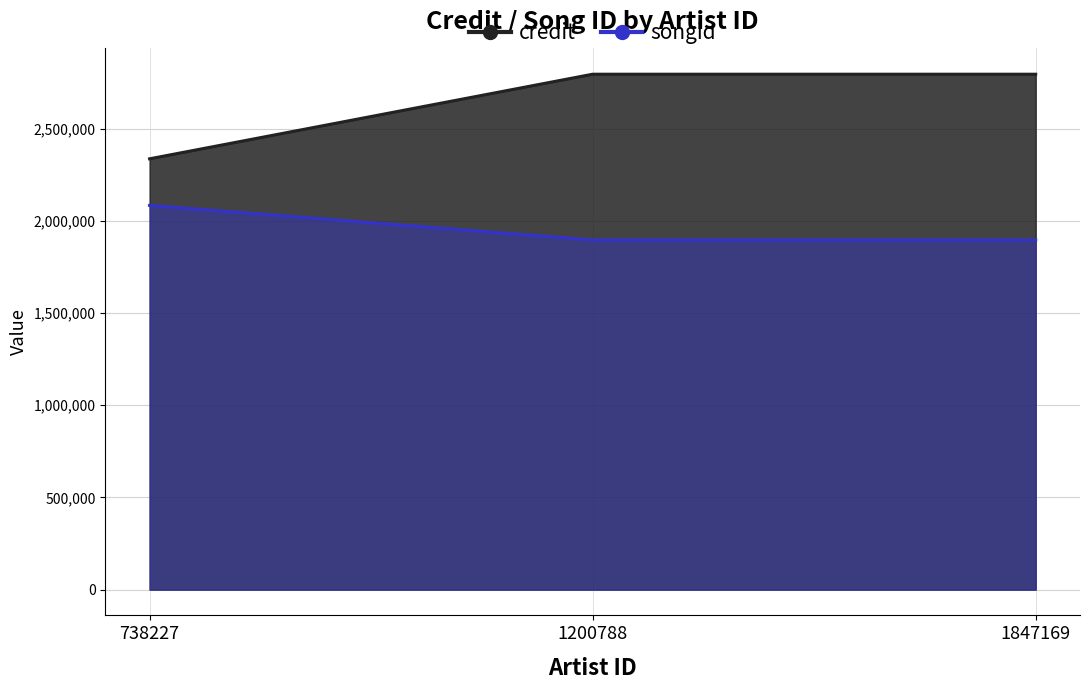

Between 738227 and 1200788, which is larger?

1200788